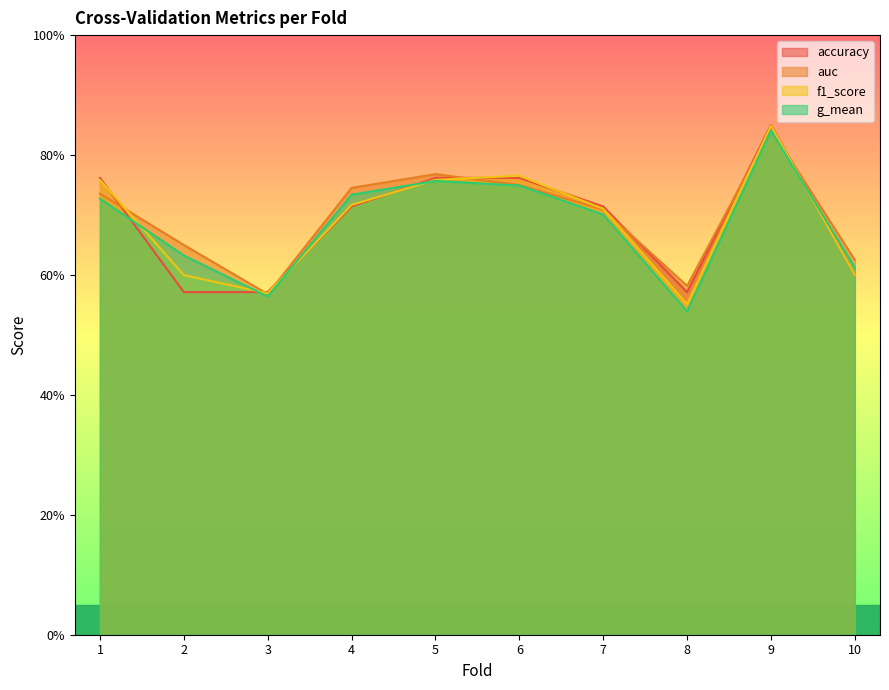

What is the difference between the maximum and minimum values in the auc series?

0.3